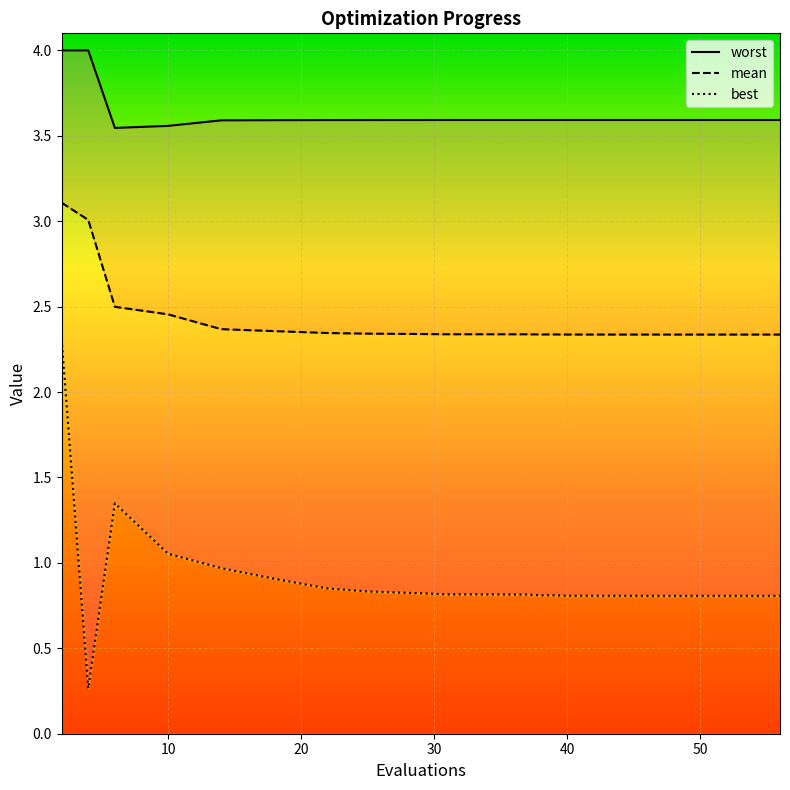

Is the value of mean at 6 greater than the value of worst at 4?

No